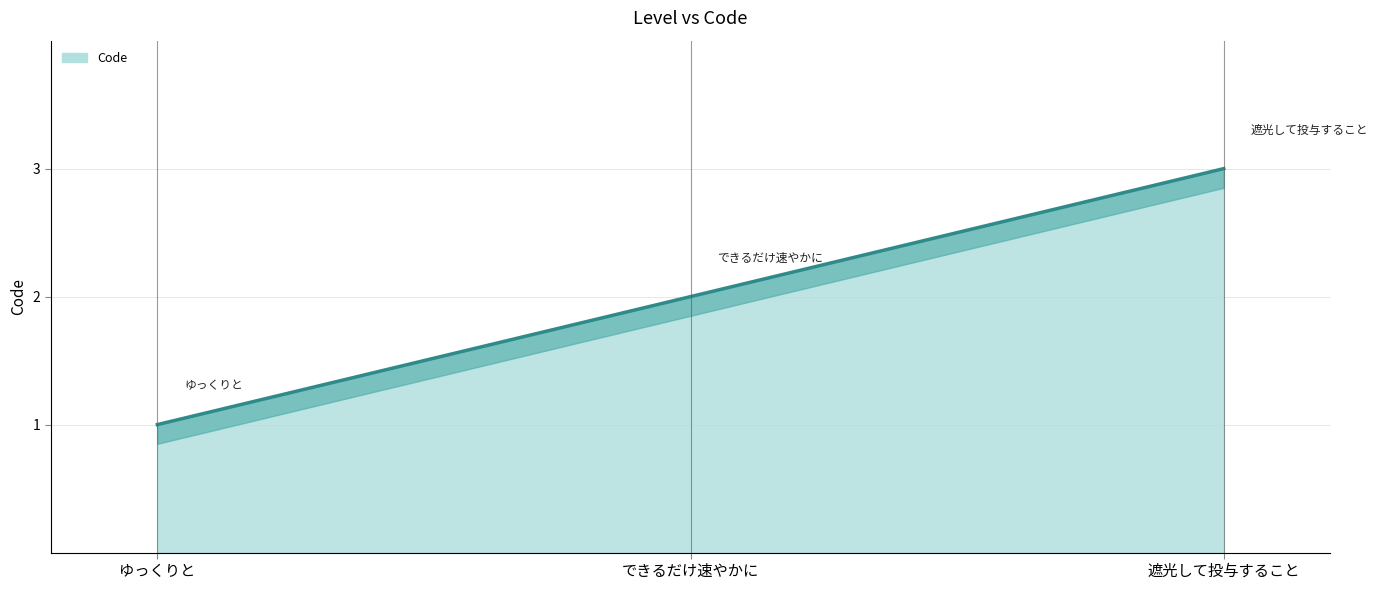

How many series are shown in this chart?

1